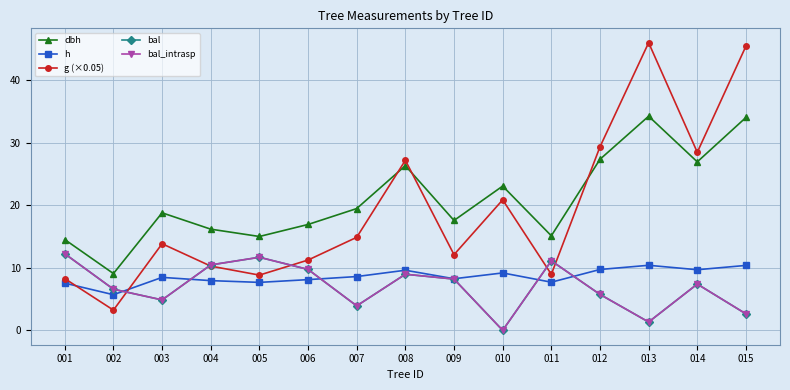

Is this an area chart (filled region under the line)?

No